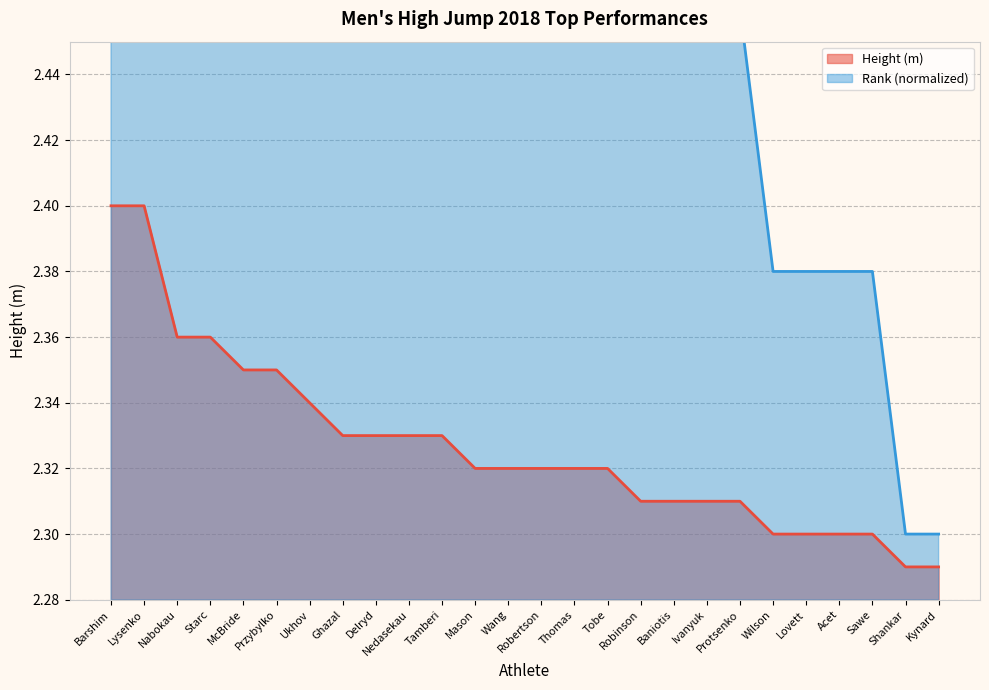

What are all the series names shown in the legend?

Height (m), Rank